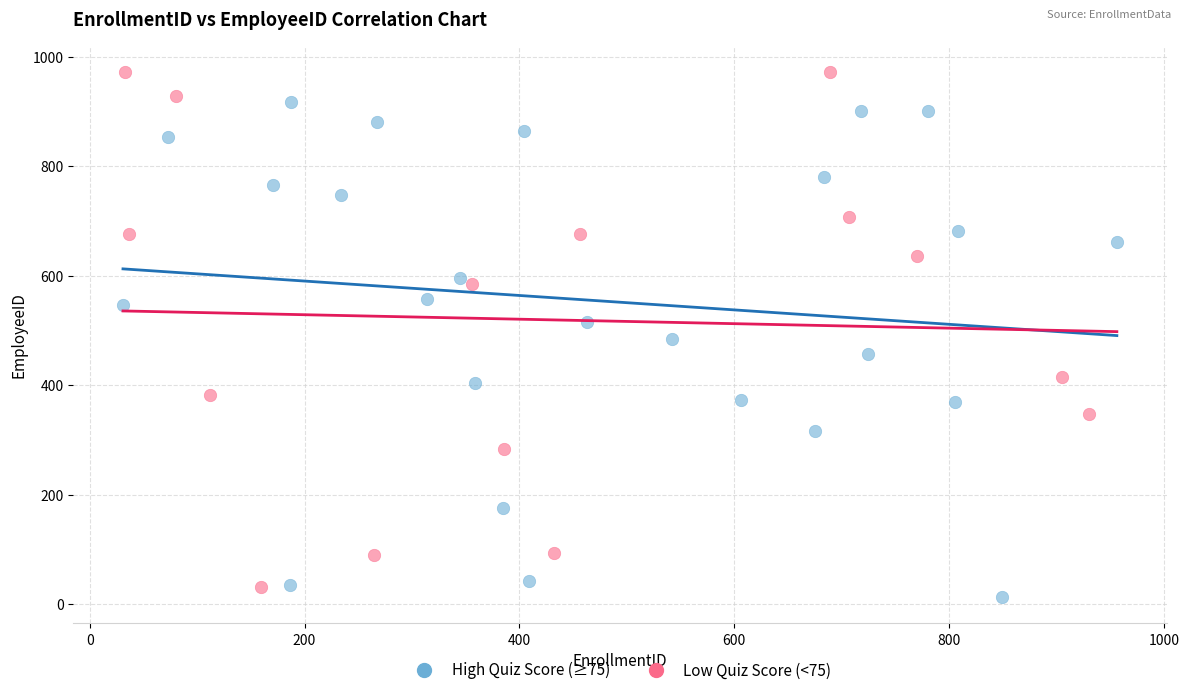

Which series contains the highest Y value?

Low Quiz Score (<75)